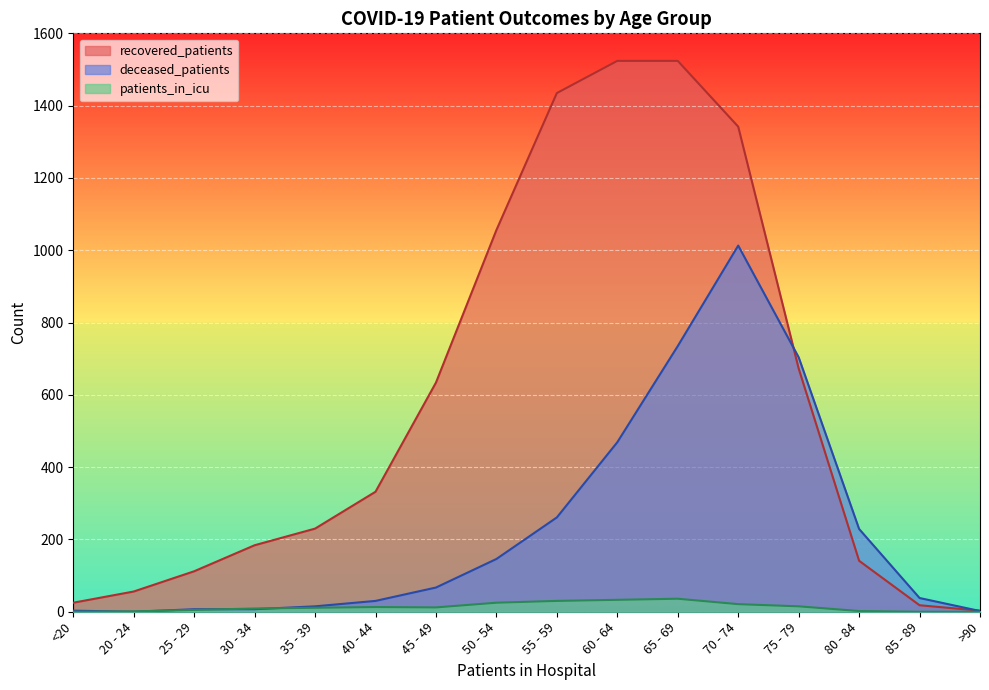

The patients_in_icu series shows 33 at 60 - 64. True or false?

True